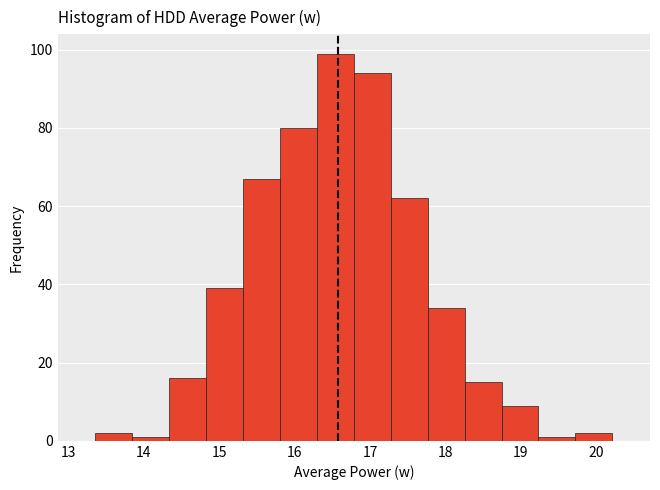

Over which range of the x-axis is the bar tallest?

16.3 to 16.8